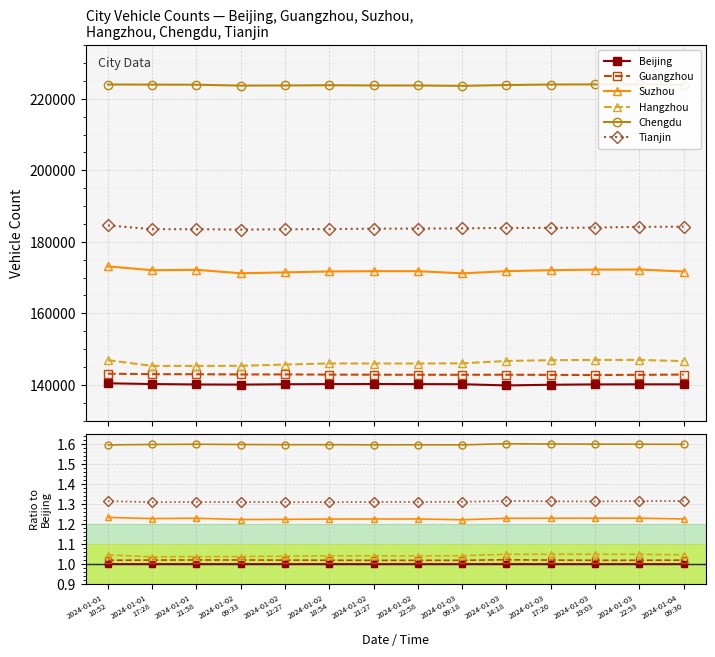

True or false: Beijing has more than 0 interior local peaks.

False